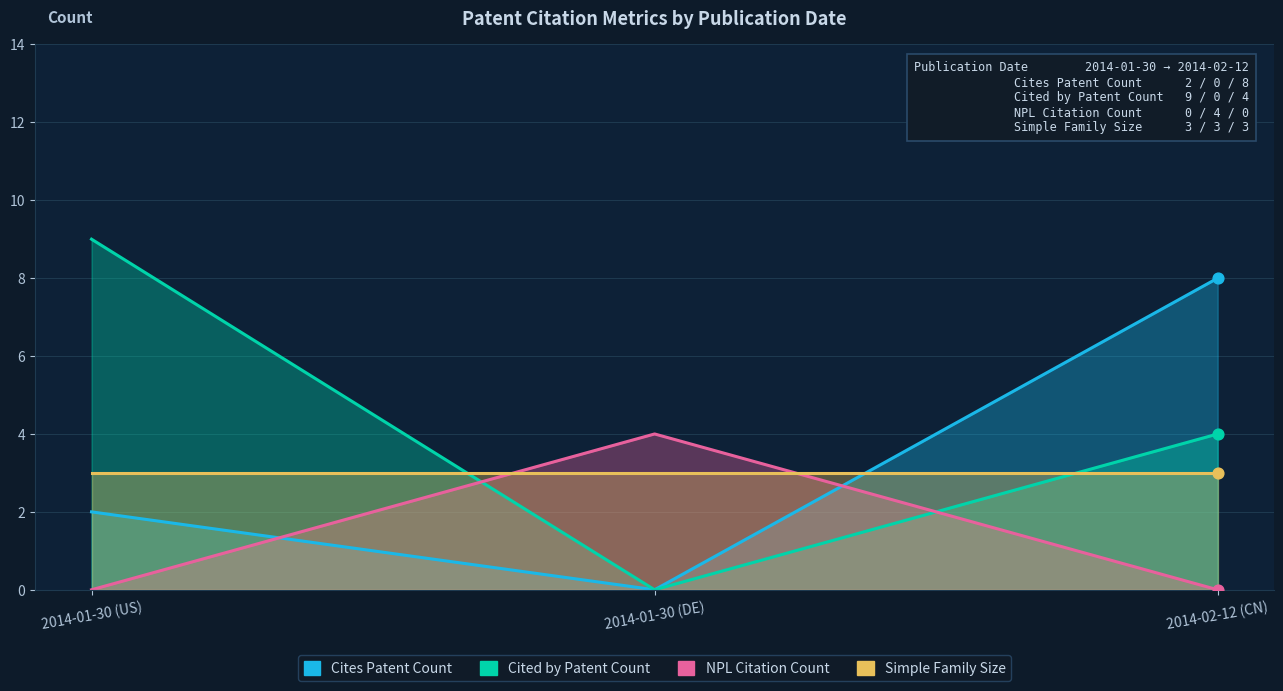

Which series has the largest Y range (max minus min)?

Cited by Patent Count